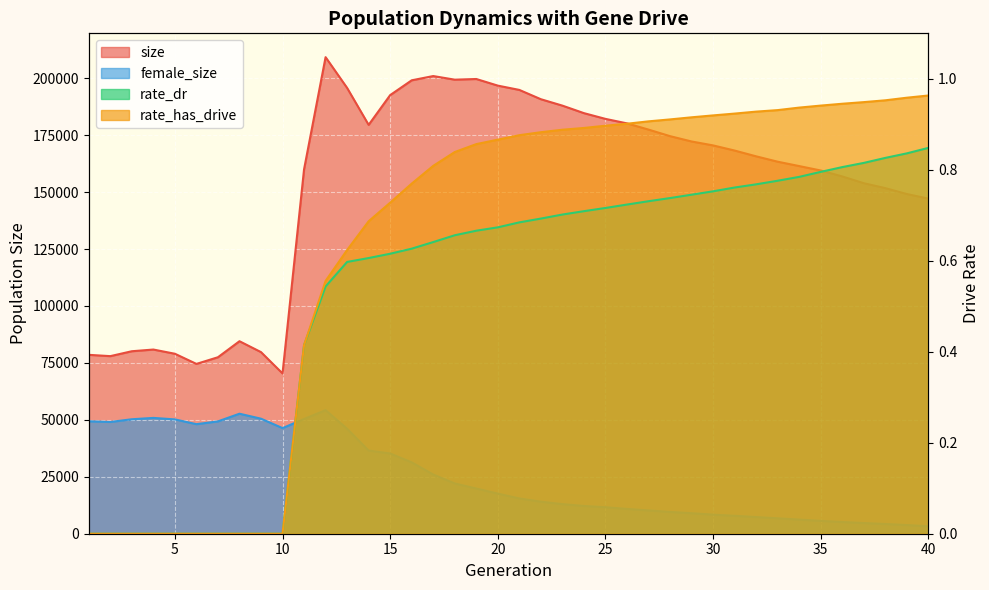

What is the value of the size point at the 6th from the left?

74561.0